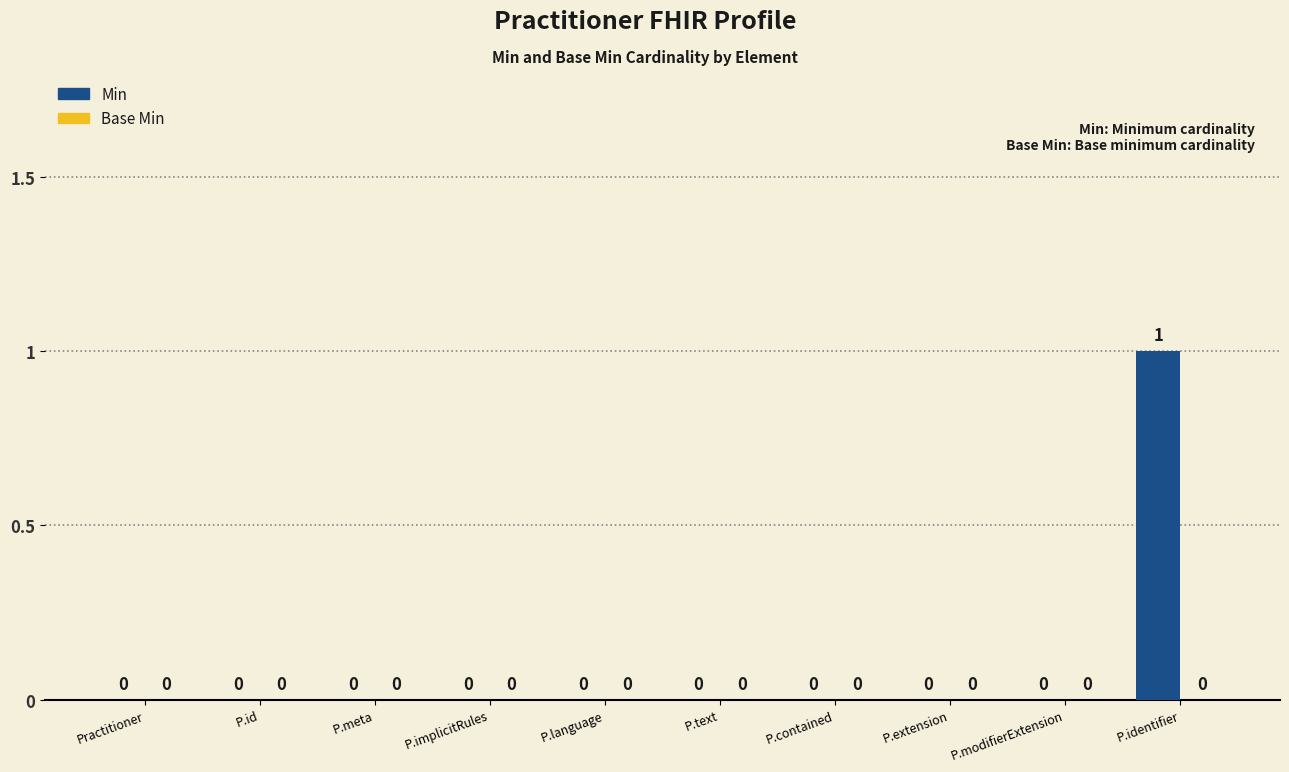

The chart shows a value of 0 at P.modifierExtension. True or false?

True